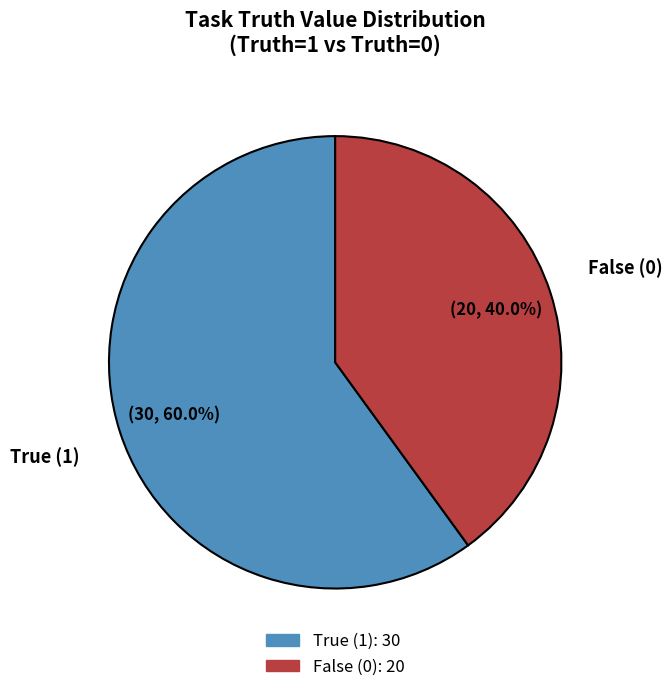

Is there a majority slice in this chart?

Yes